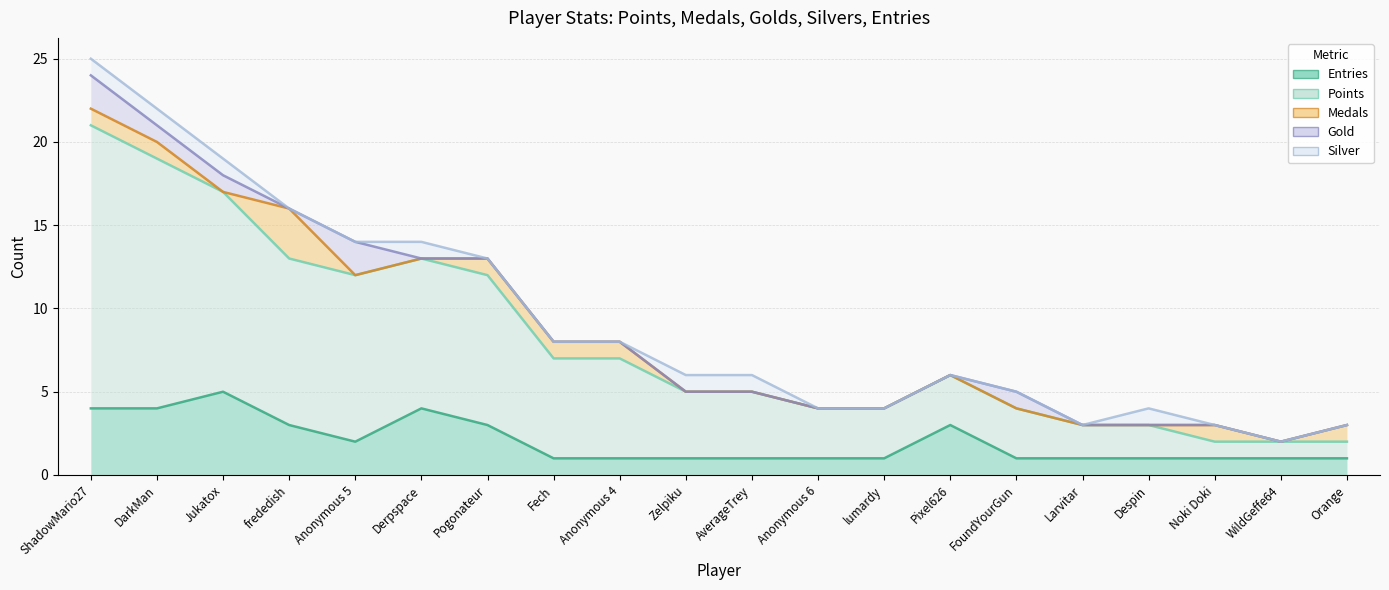

Between Orange and Anonymous 4, which is larger?

Orange